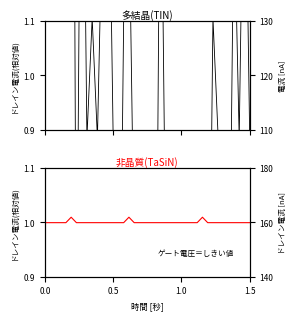

True or false: 0 has a value of 1.4 at 0.5.

False